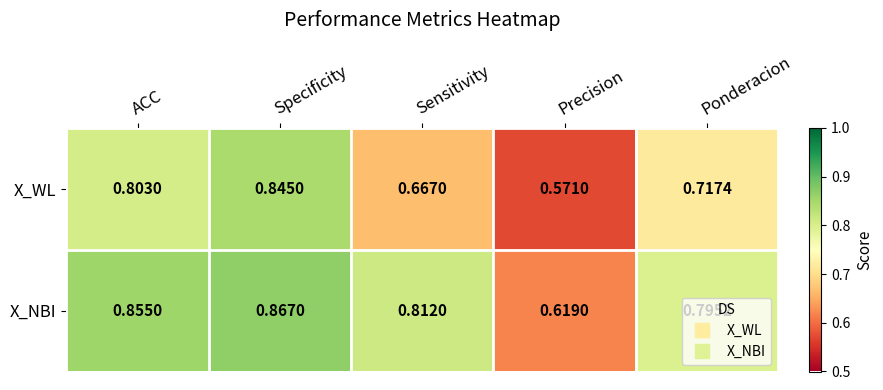

Which series changed the most between ACC and Sensitivity?

X_WL